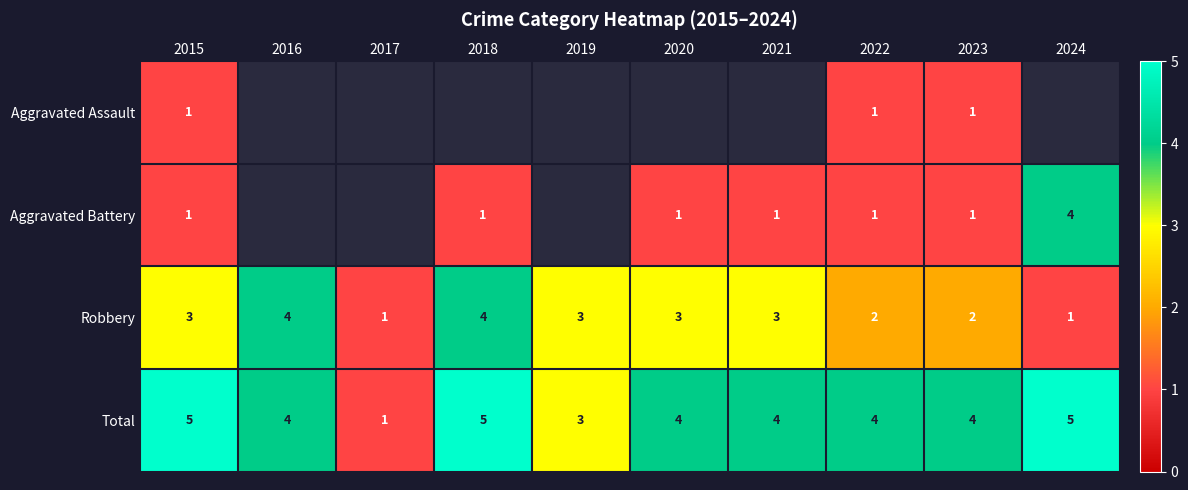

What is the maximum value for Robbery?

4